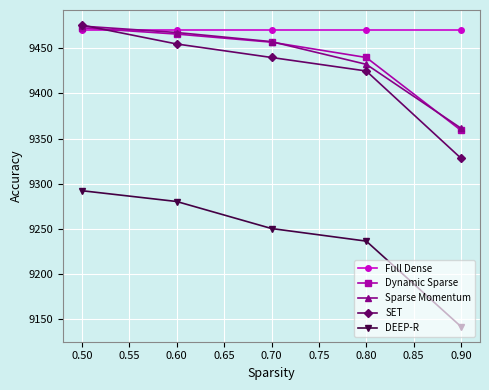

True or false: Sparse Momentum and DEEP-R cross at least once.

False